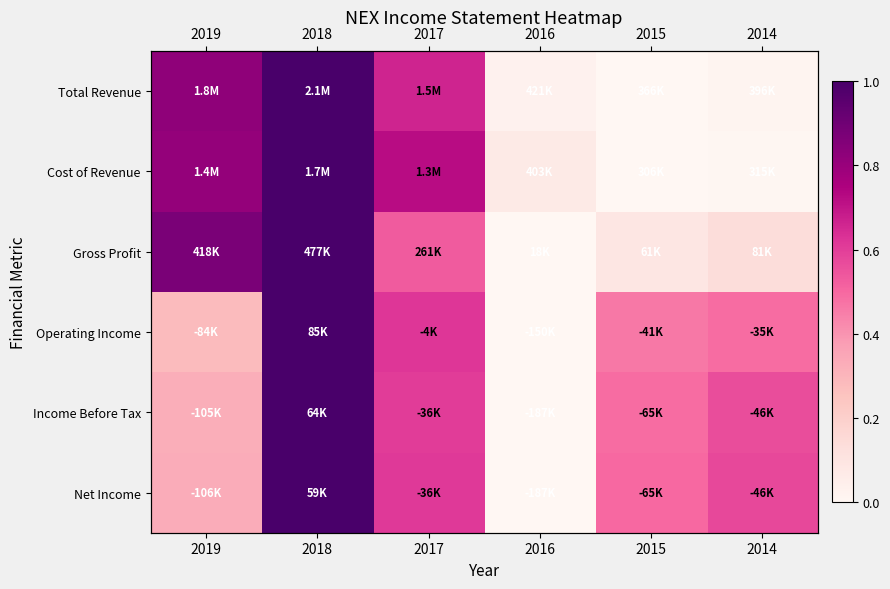

Which category has the lowest value in the Cost of Revenue series?

2015